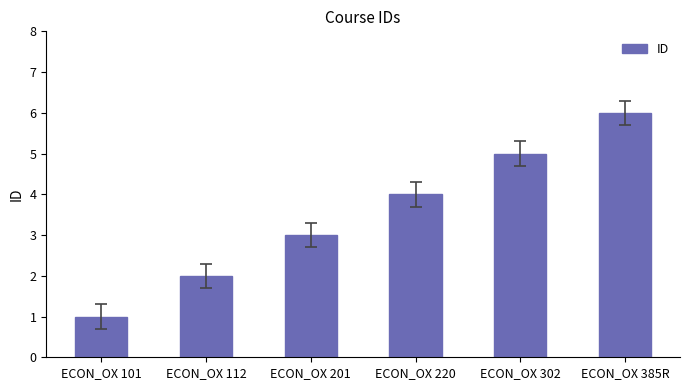

Reading right to left, list all the values displayed in this chart.

6	5	4	3	2	1